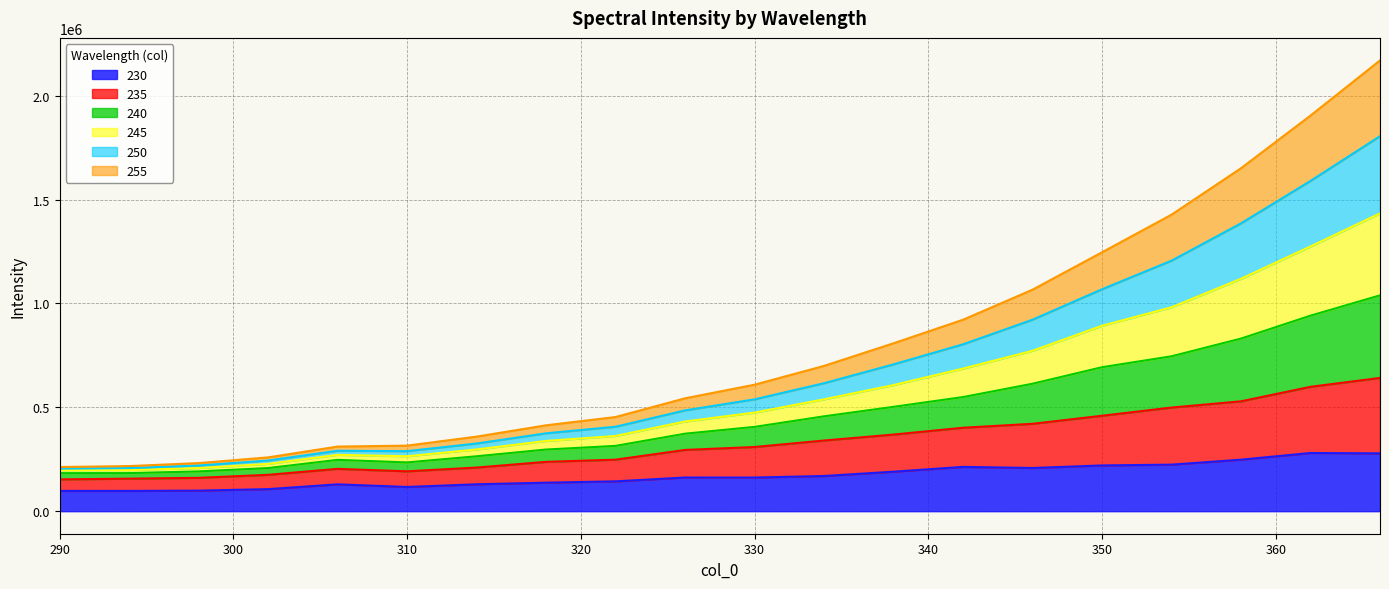

What is the minimum value for 230?

97516.5